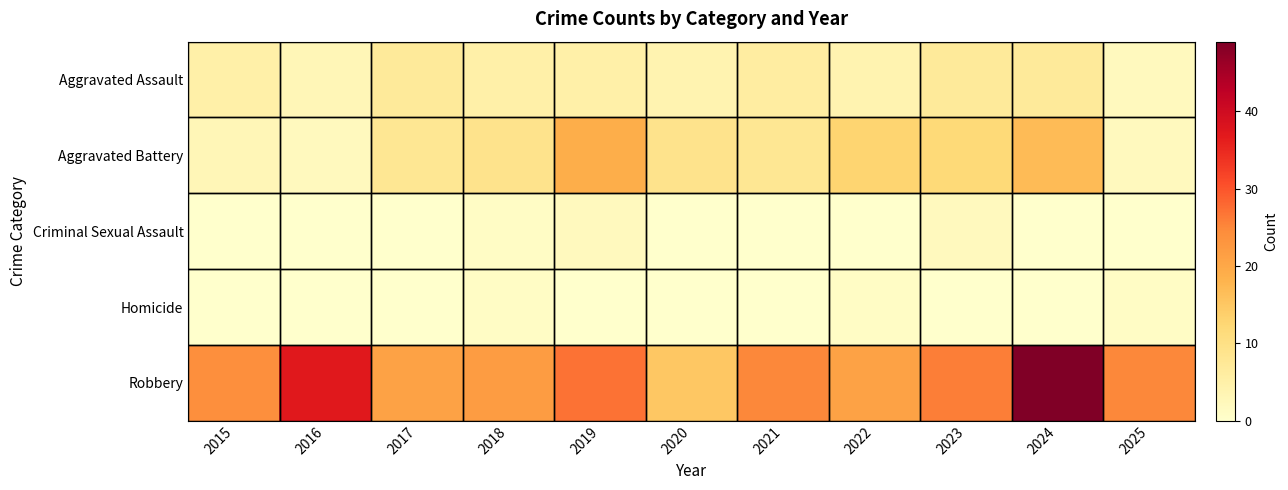

At how many categories does at least one series exceed 48?

1